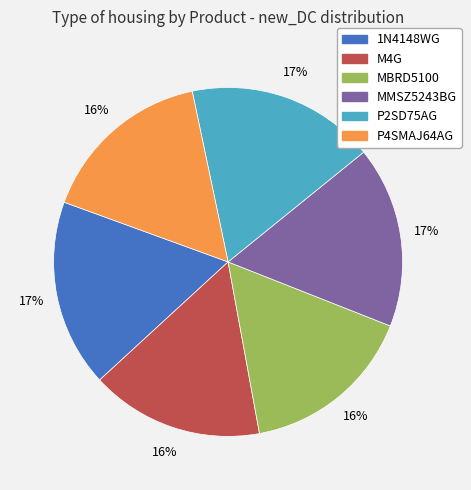

Is it true that P2SD75AG is 17% of the pie?

True